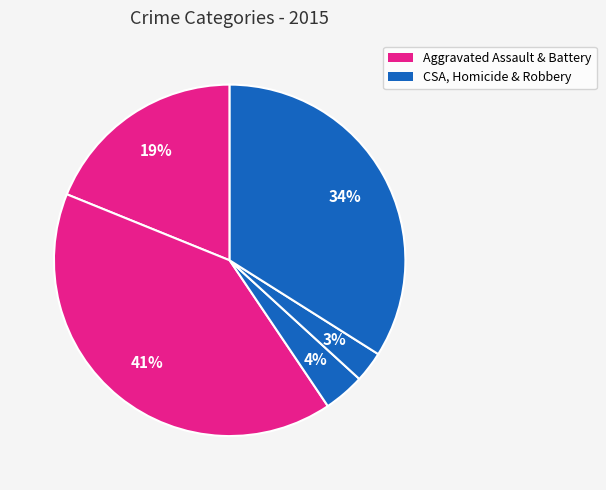

Which category has the biggest portion of the pie?

Aggravated Battery